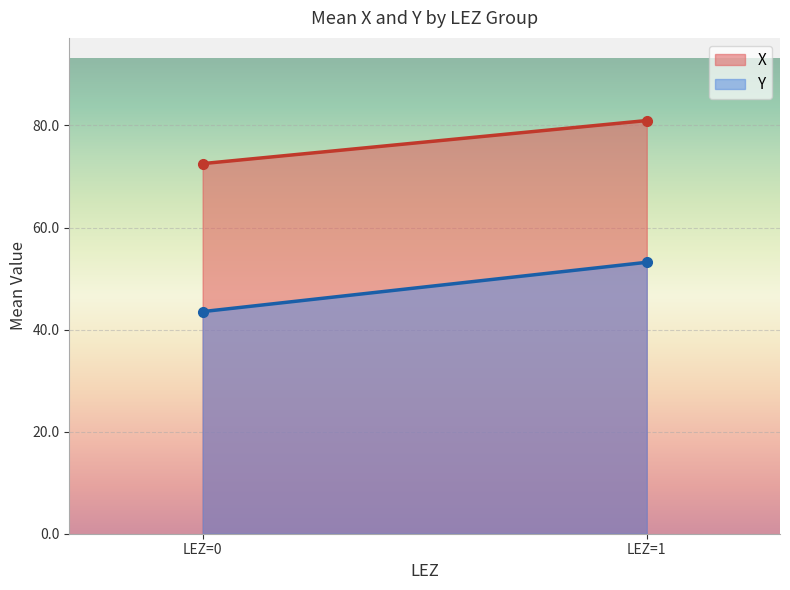

What is the maximum value for X?

81.0